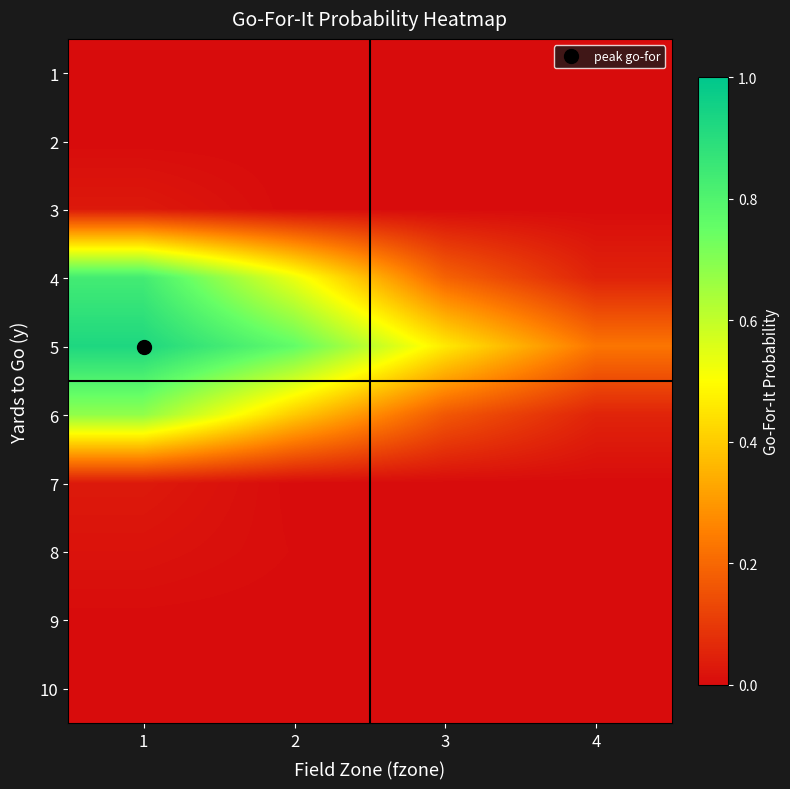

What is the spread (max minus min) of values at 4?

0.2